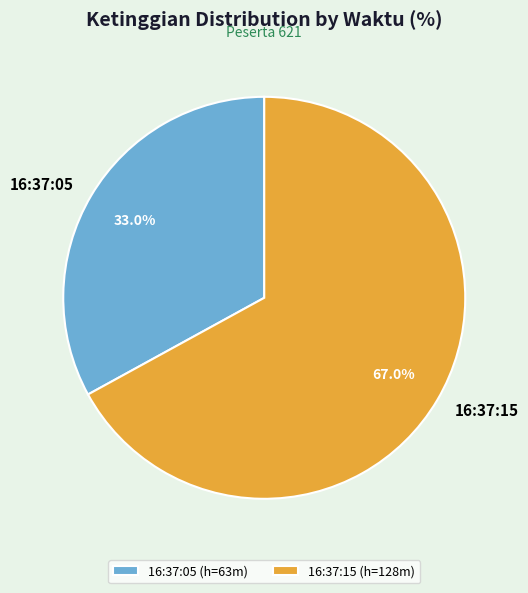

To the nearest percent, what percentage of the pie is 16:37:05?

33%